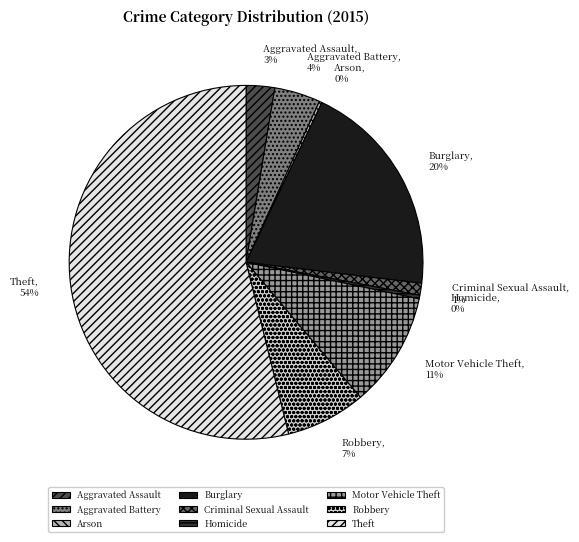

Which has a higher value, Burglary or Motor Vehicle Theft?

Burglary